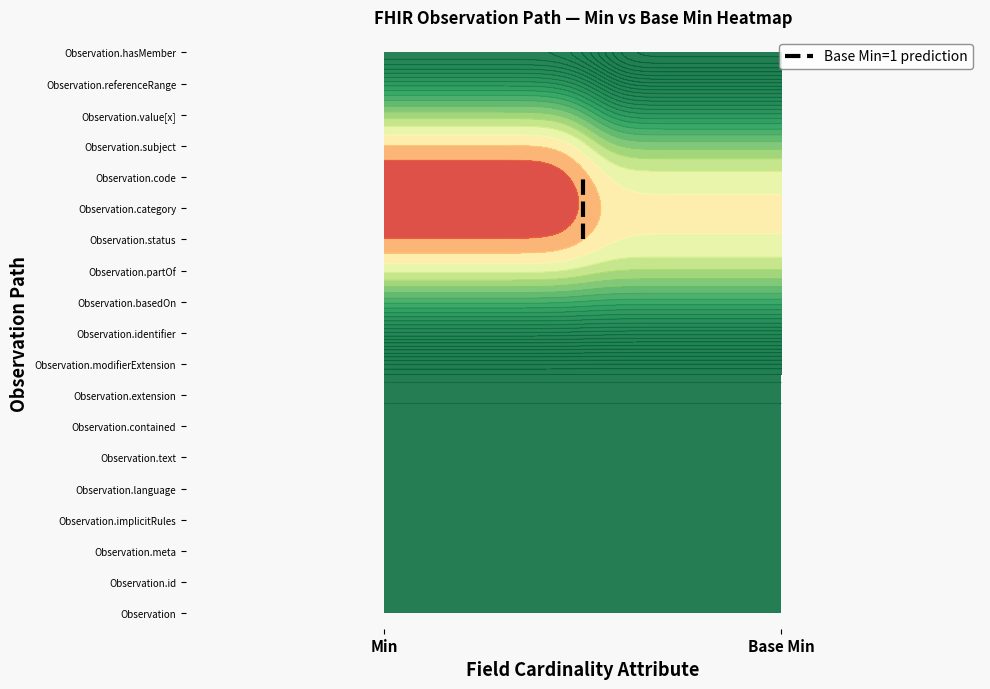

Count the values in the range 12 to 14.

2